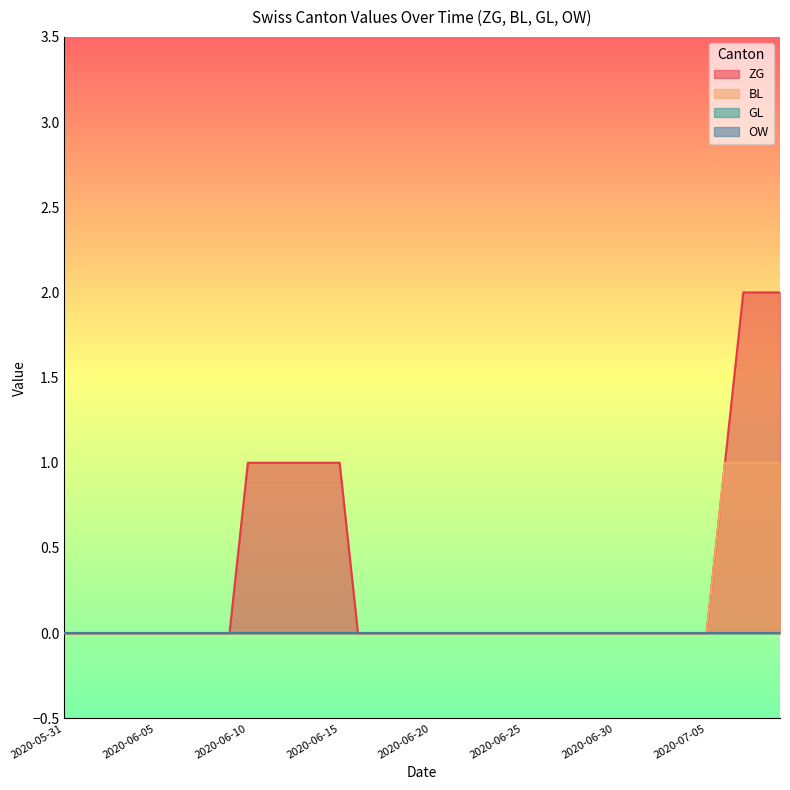

Is it true that BL equals 0 at 2020-06-26?

False